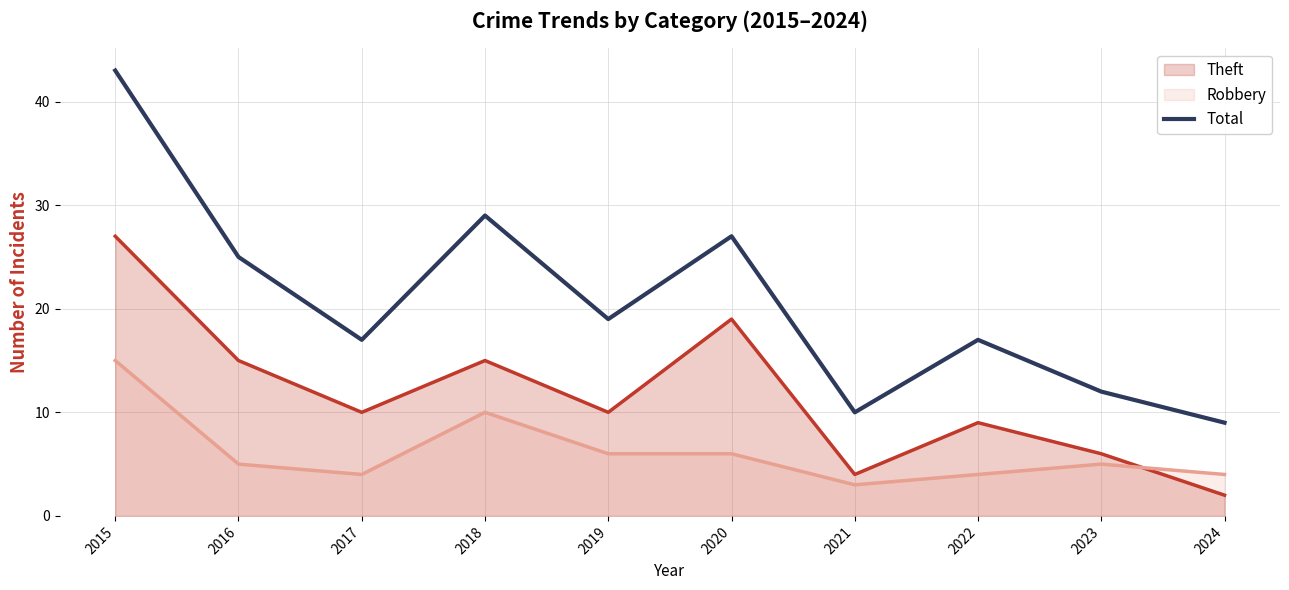

How many interior local valleys (lower than both neighbors) does the data have?

3